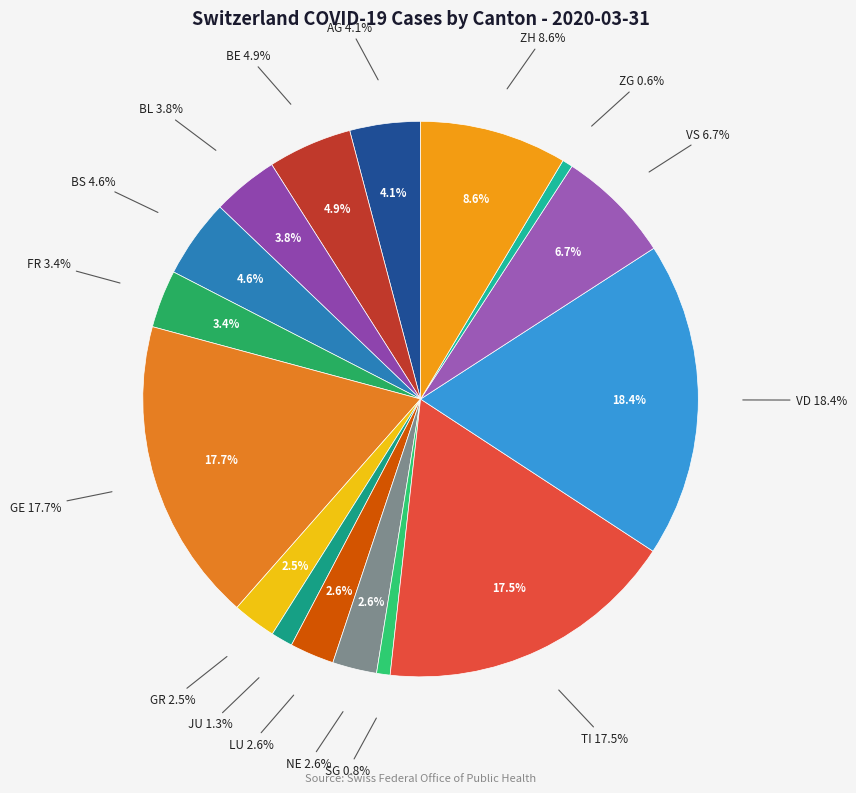

Rank the categories by value from lowest to highest.

ZG, SG, JU, GR, LU, NE, FR, BL, AG, BS, BE, VS, ZH, TI, GE, VD